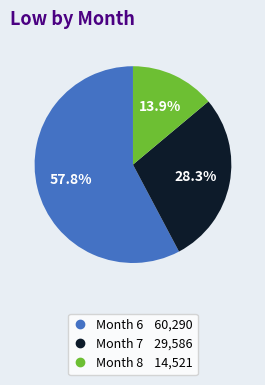

To the nearest percent, what is the average slice percentage?

33%